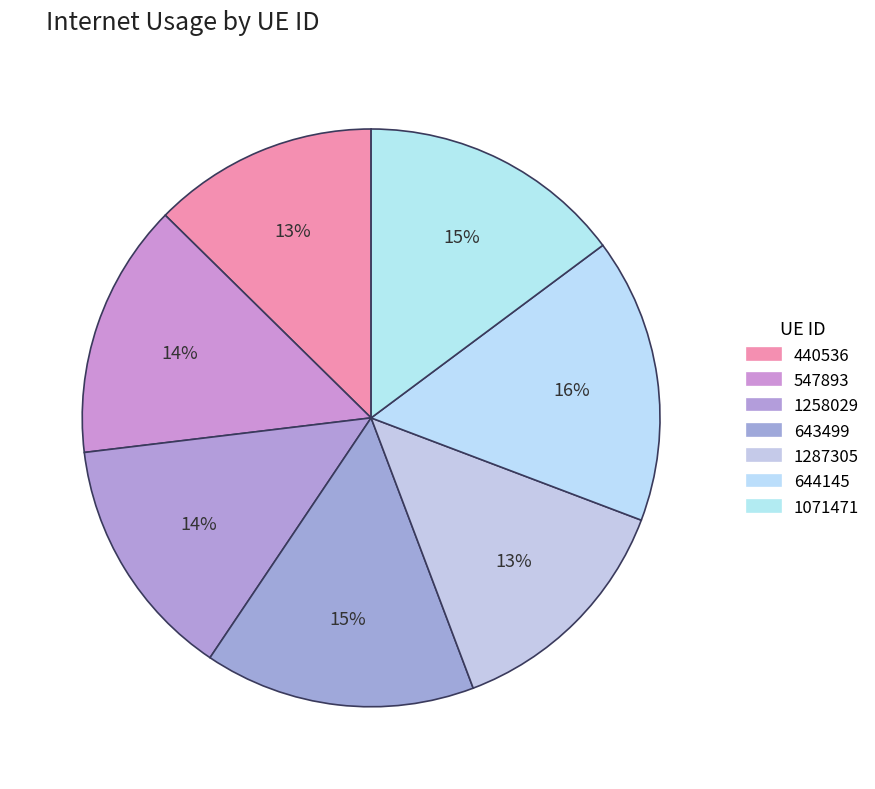

Count the number of slices in the pie.

7